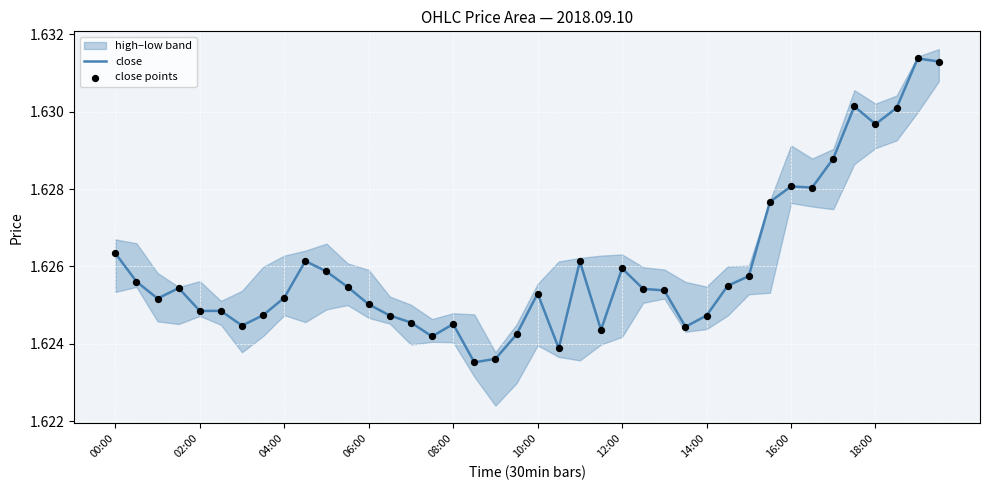

What is the total value across all series at 10?

3.3